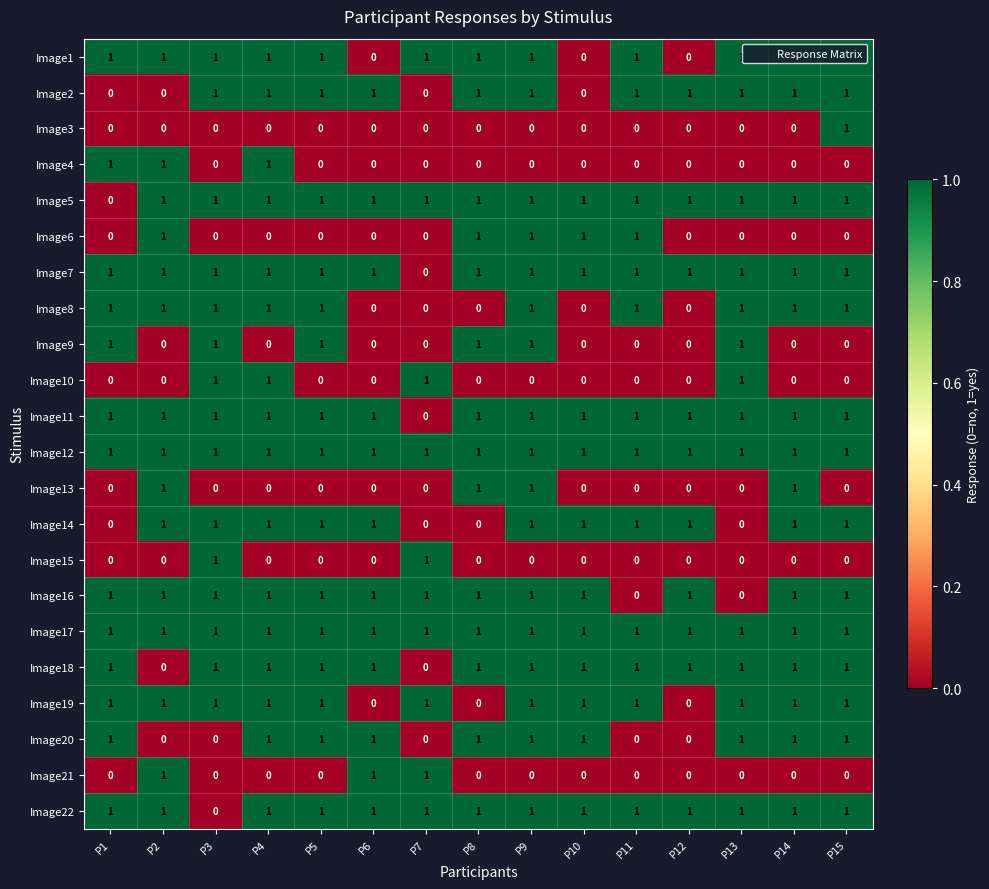

At how many categories does at least one series exceed 0?

15